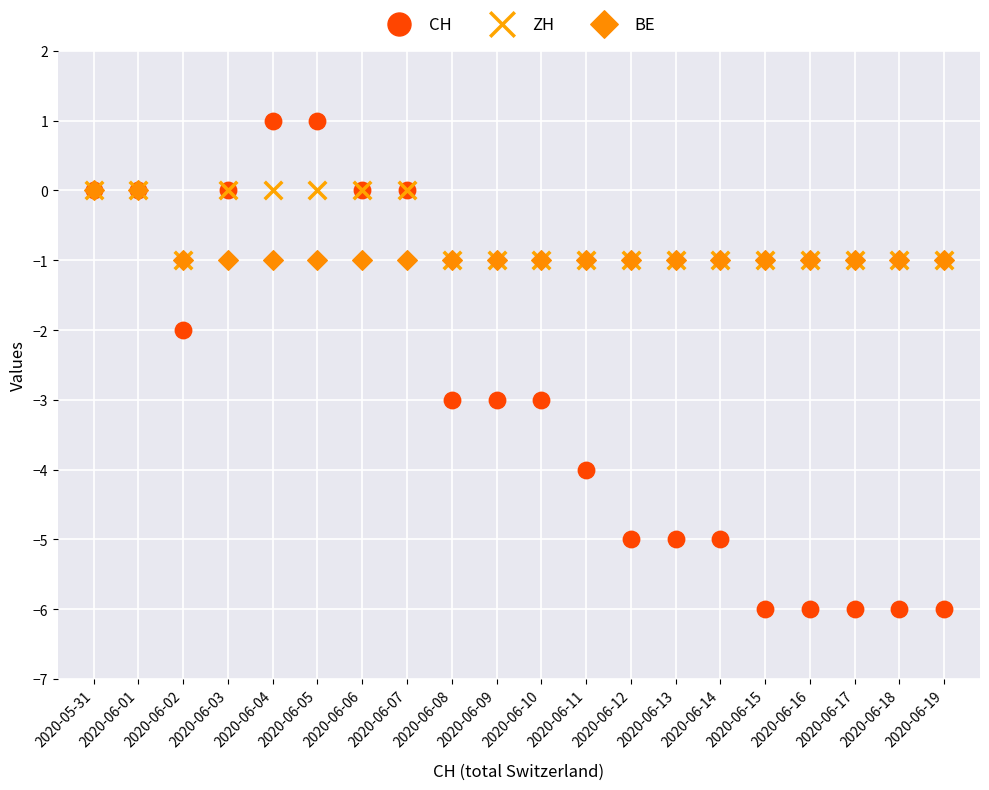

What are all the series names shown in the legend?

CH, ZH, BE